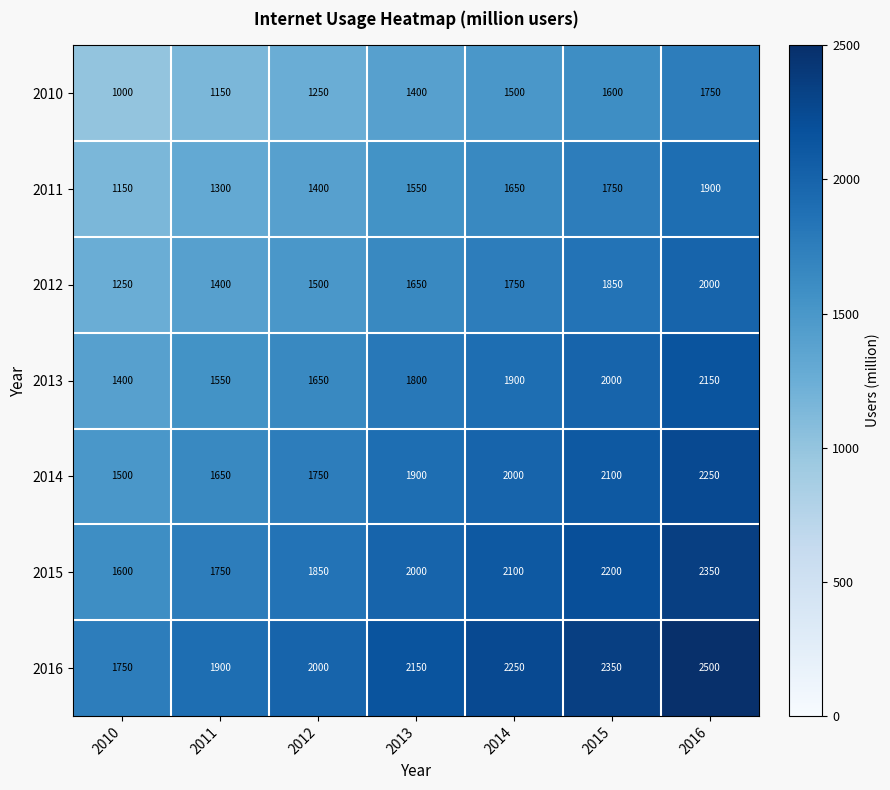

The 2012 series shows 1650 at 2013. True or false?

True